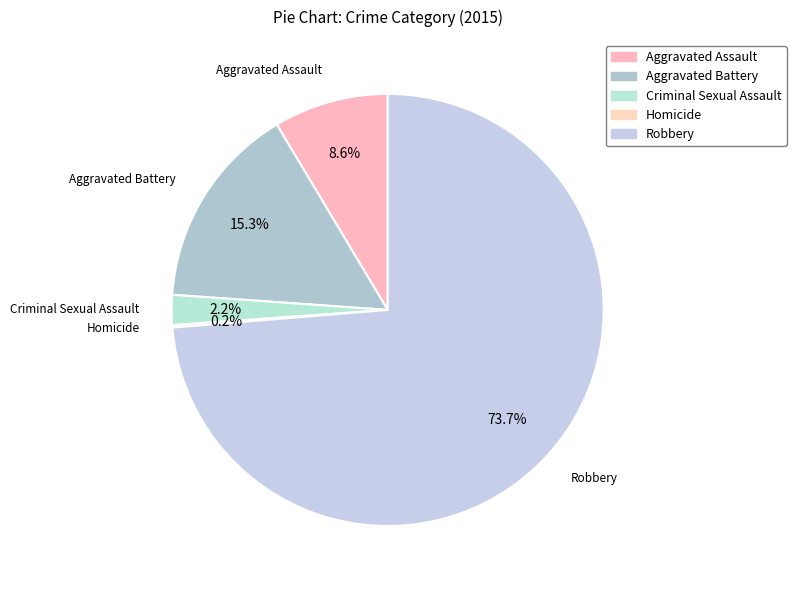

To the nearest percent, what portion does Robbery represent?

74%